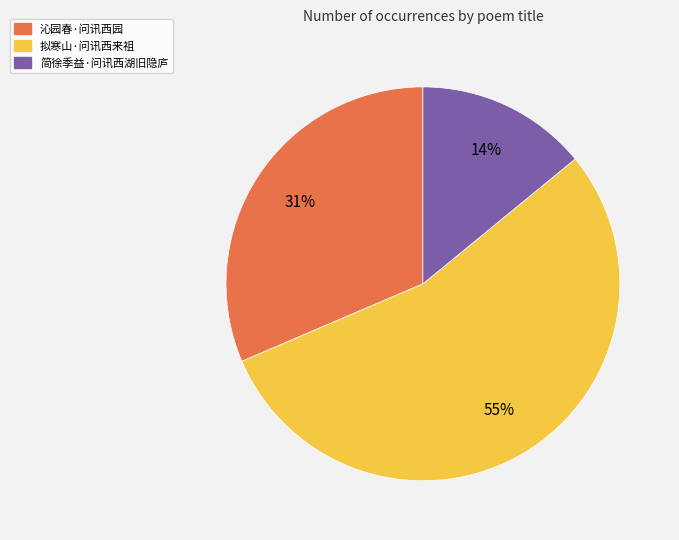

To the nearest percent, what portion does 沁园春·问讯西园 represent?

31%